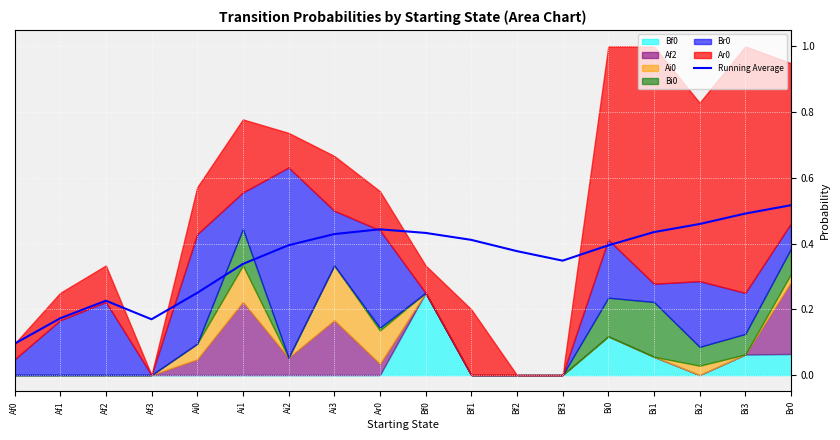

How many lines are shown in the chart?

1